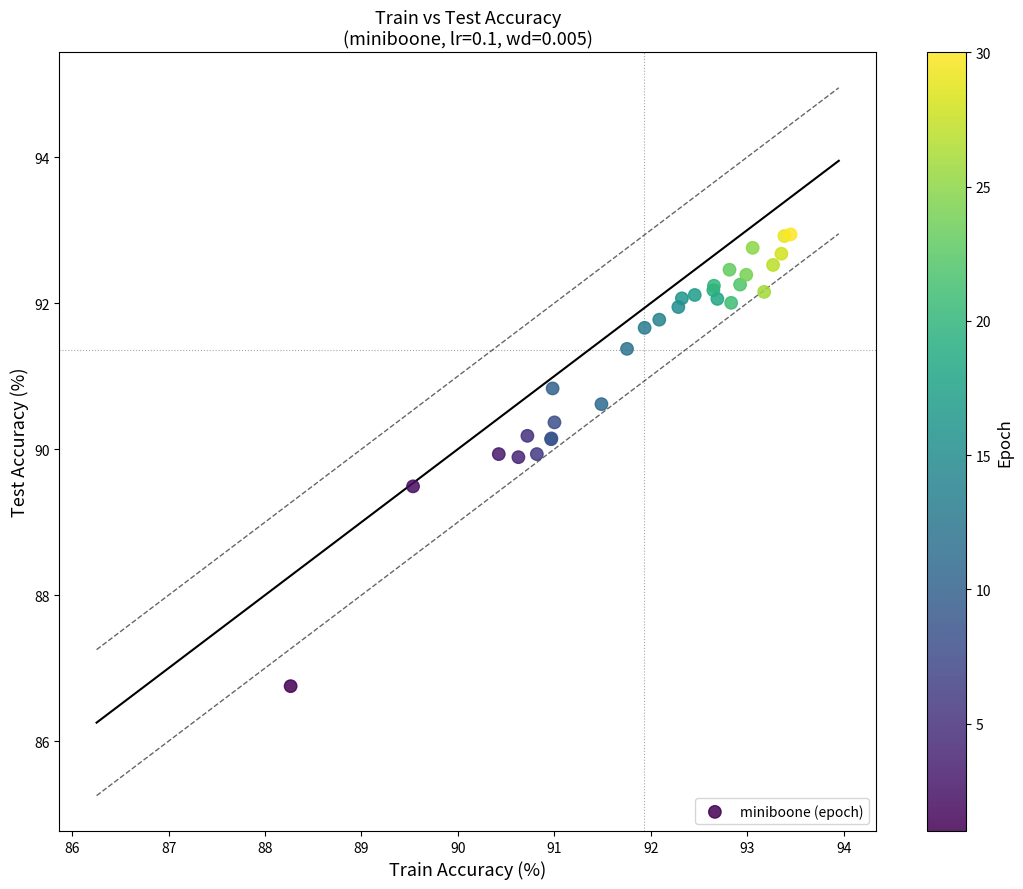

What Y value in the scatter plot is closest to 89?

89.5